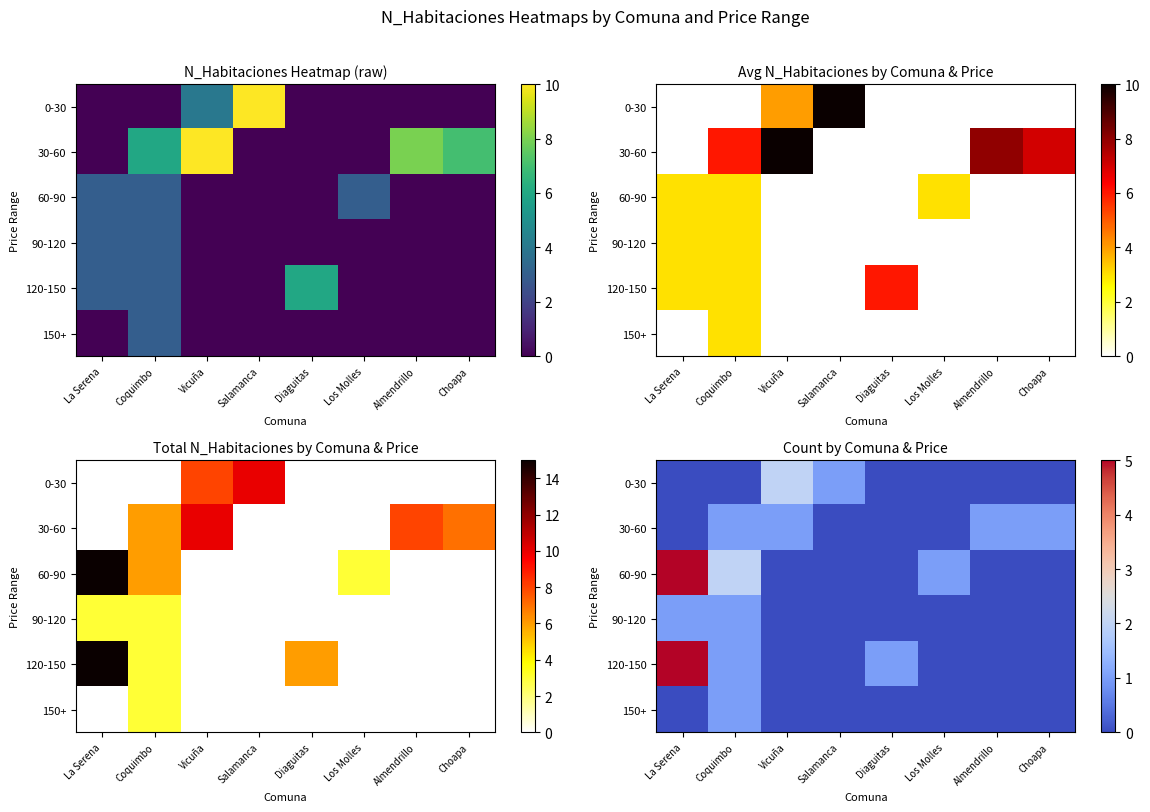

How many distinct data groups are displayed?

6